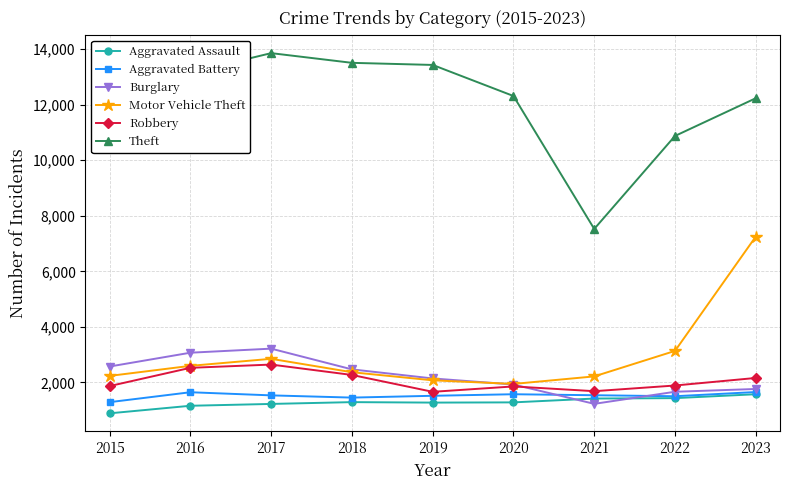

True or false: Burglary and Aggravated Assault intersect in this chart.

True